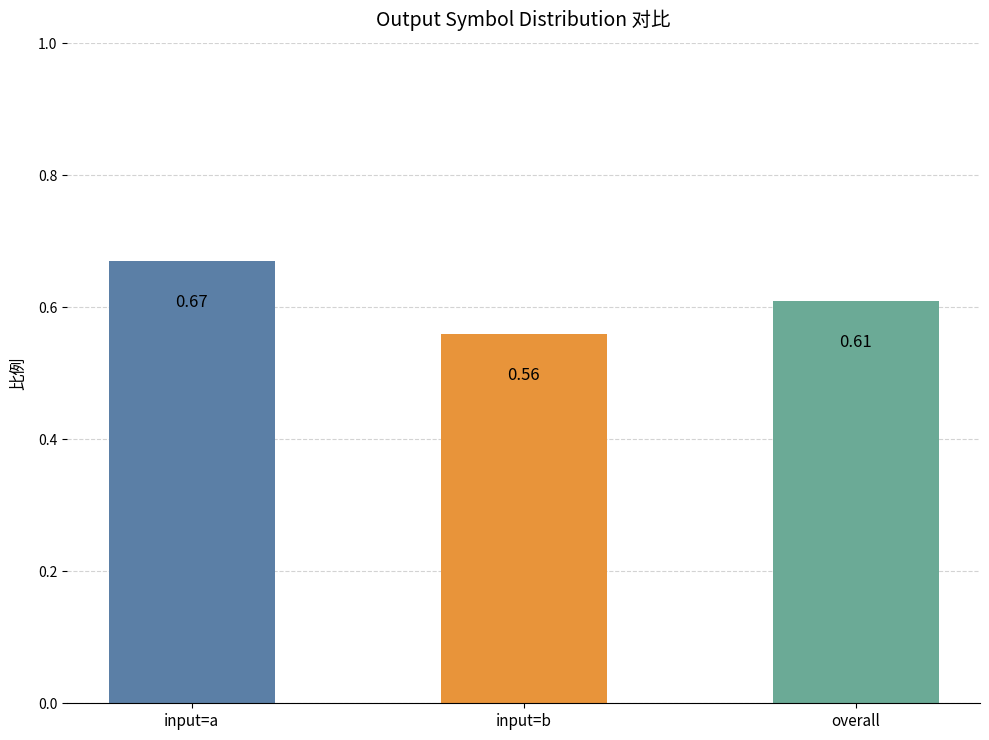

At which category does the chart reach its peak across all series?

input=a